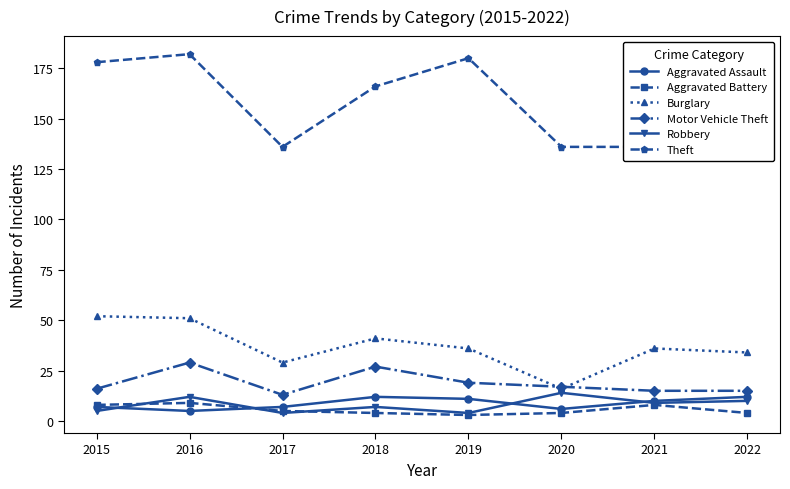

What is the maximum value shown in the chart?

182